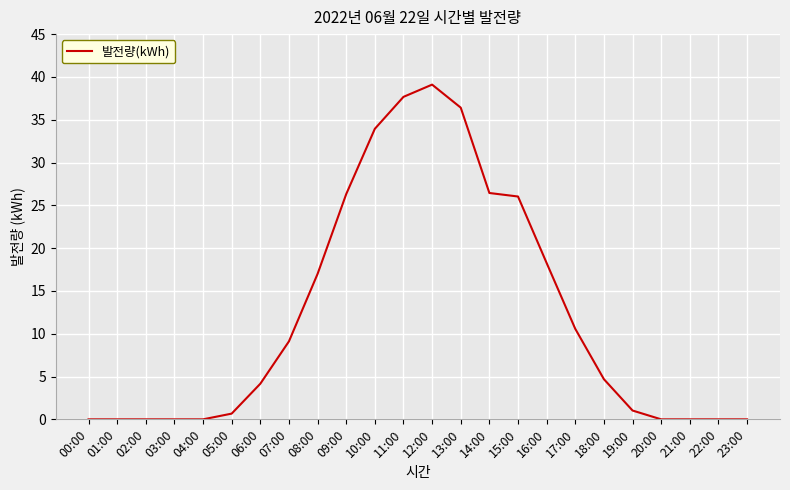

What is the change in value from 00:00 to 14:00?

+26.4